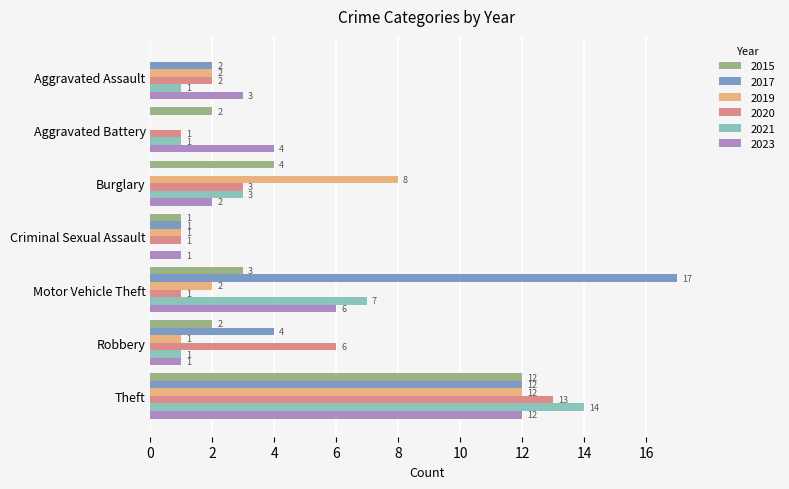

At which category is the sum across all series the highest?

Theft